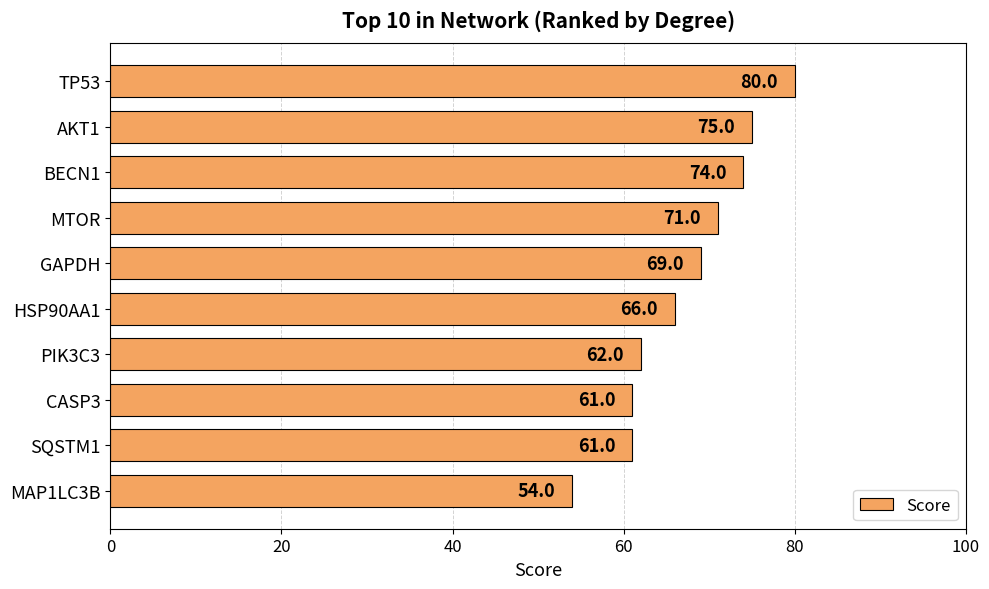

What is the label of the 3rd bar from the bottom?

CASP3